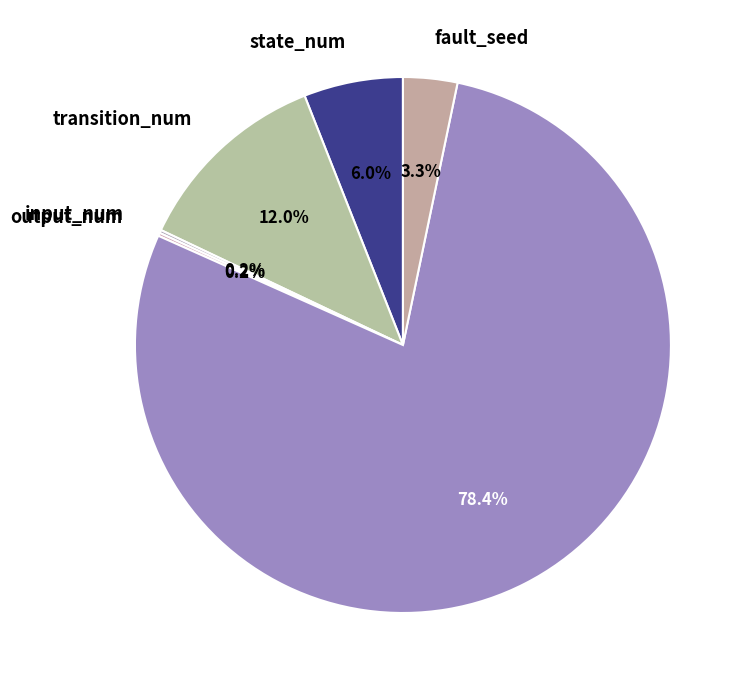

Which category has the biggest portion of the pie?

fsm_seed